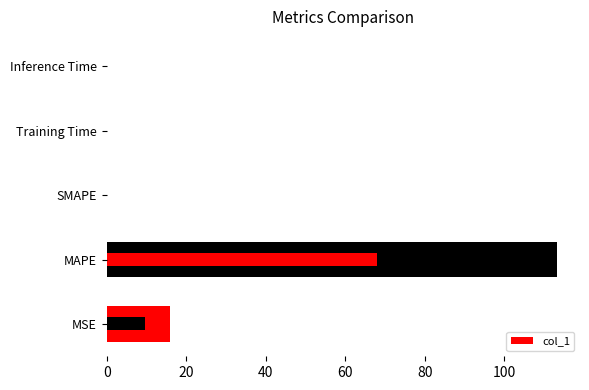

What is the value of the 1st bar from the left?

16.0